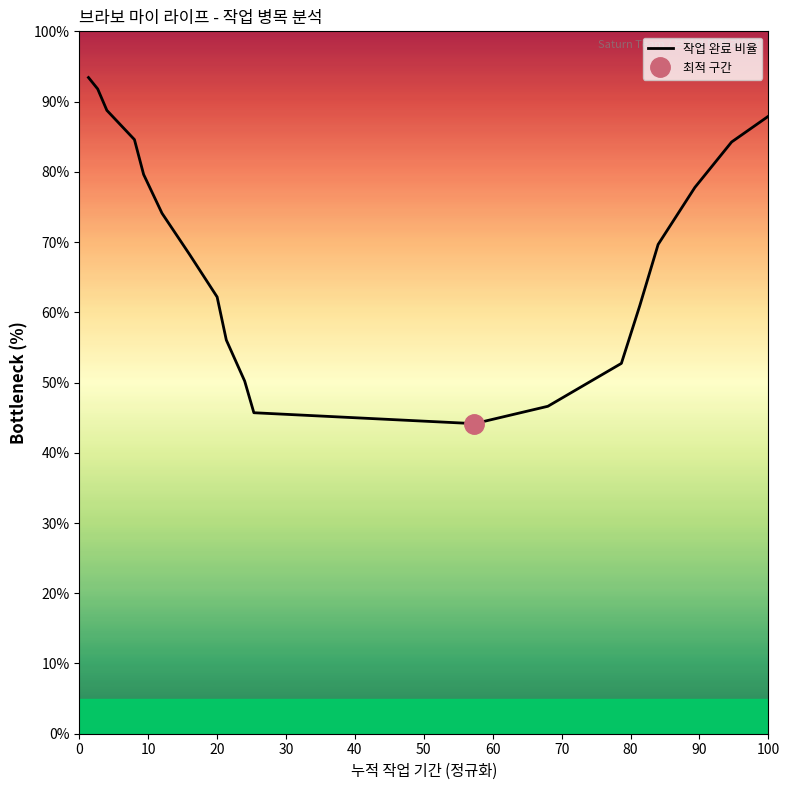

Reading left to right, what are all the values shown in this chart?

93.4	91.8	88.7	84.6	79.6	74.1	68.2	62.2	56.1	50.2	45.7	44.1	46.6	52.7	60.9	69.7	77.8	84.2	87.9